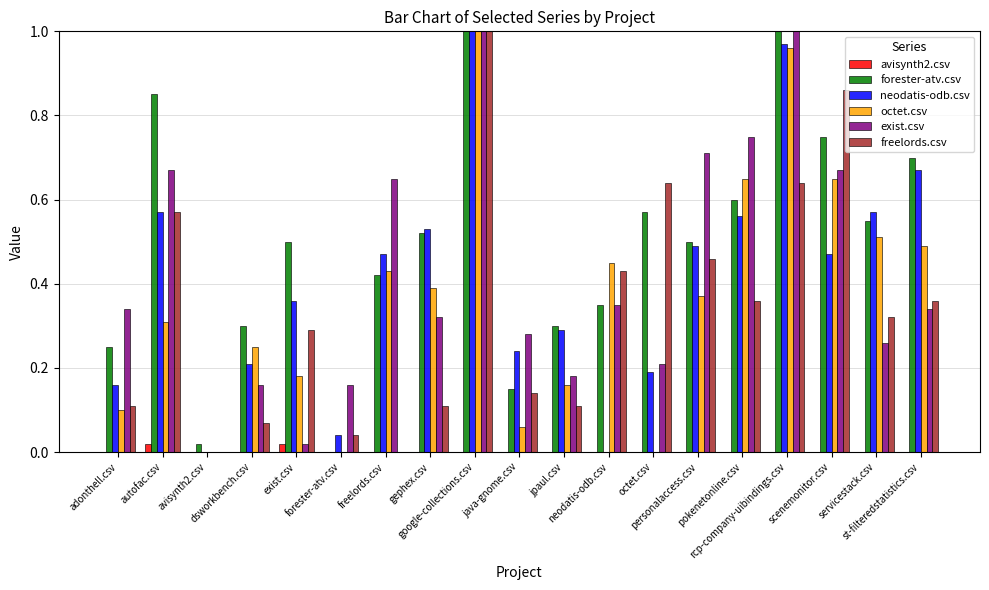

What is the spread (max minus min) of values at autofac.csv?

0.8